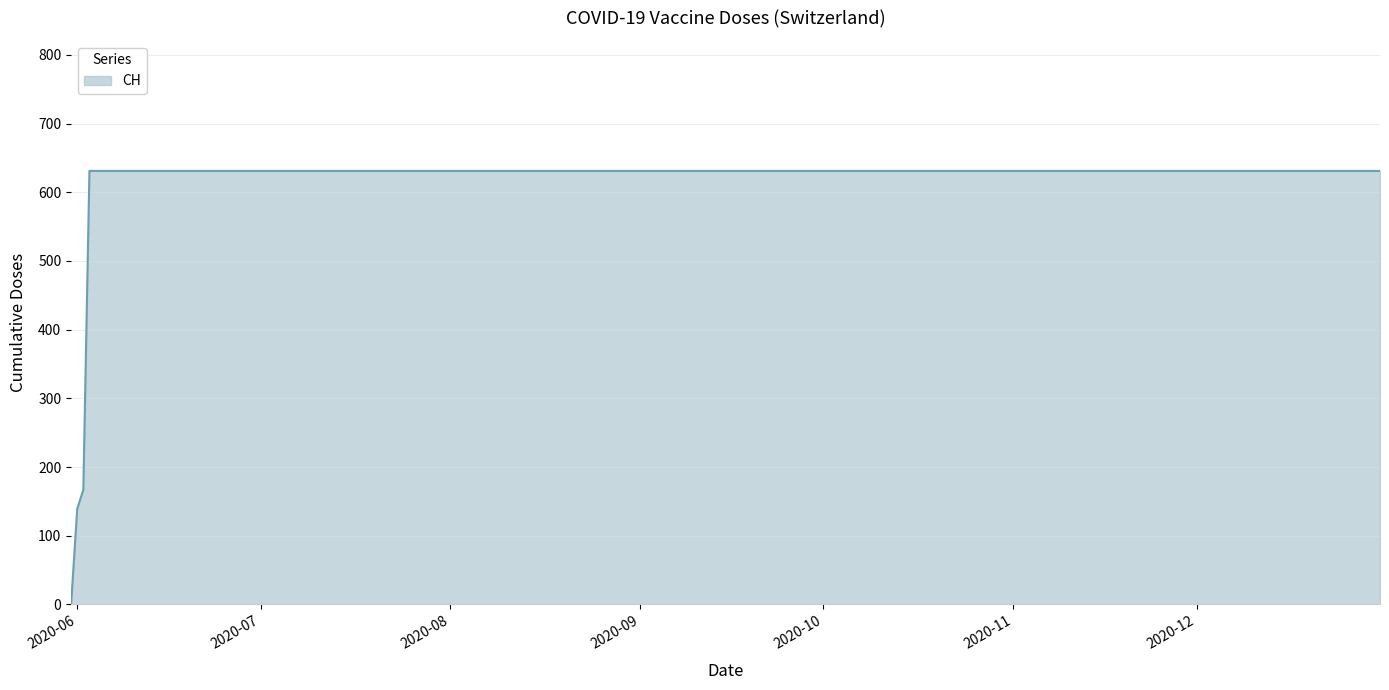

What is the difference between the maximum and minimum values?

631